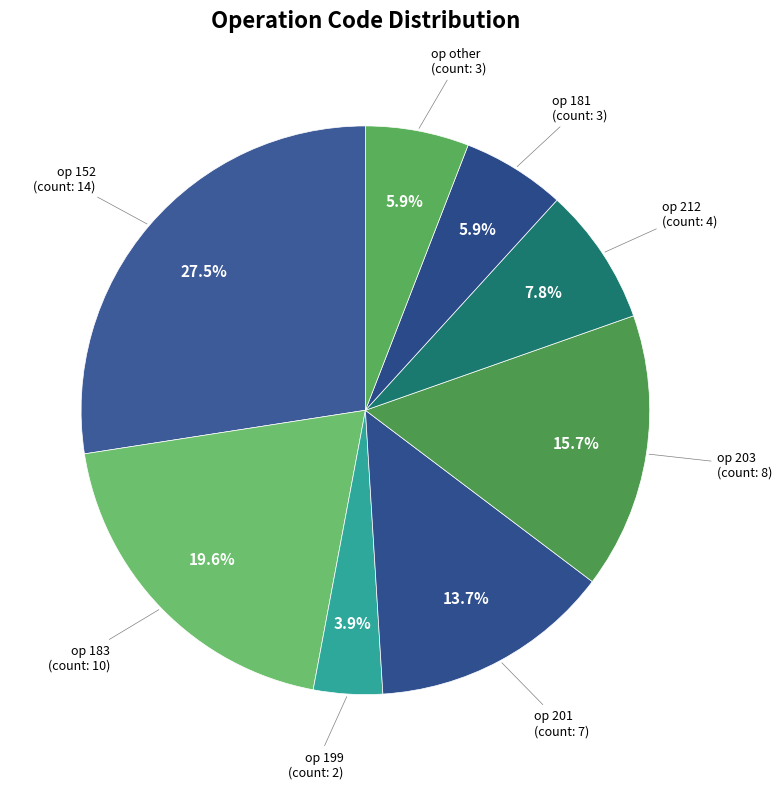

Which category has the smallest portion of the pie?

199